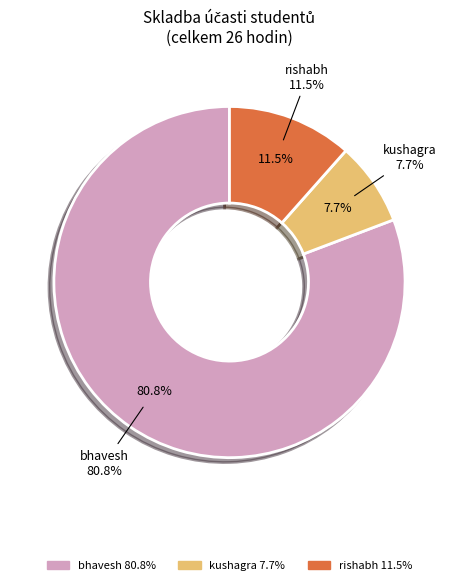

Which slice is the smallest?

kushagra